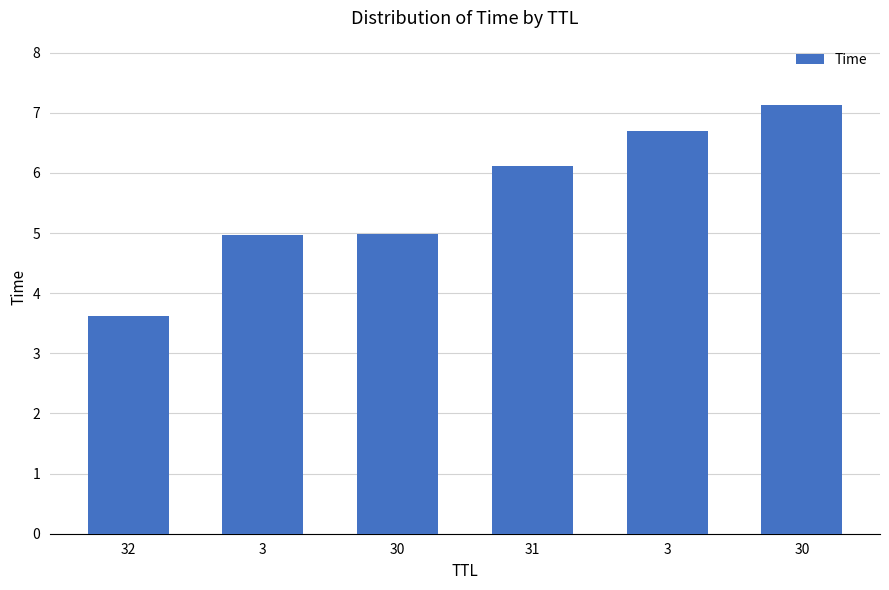

How many bars are there in total?

6